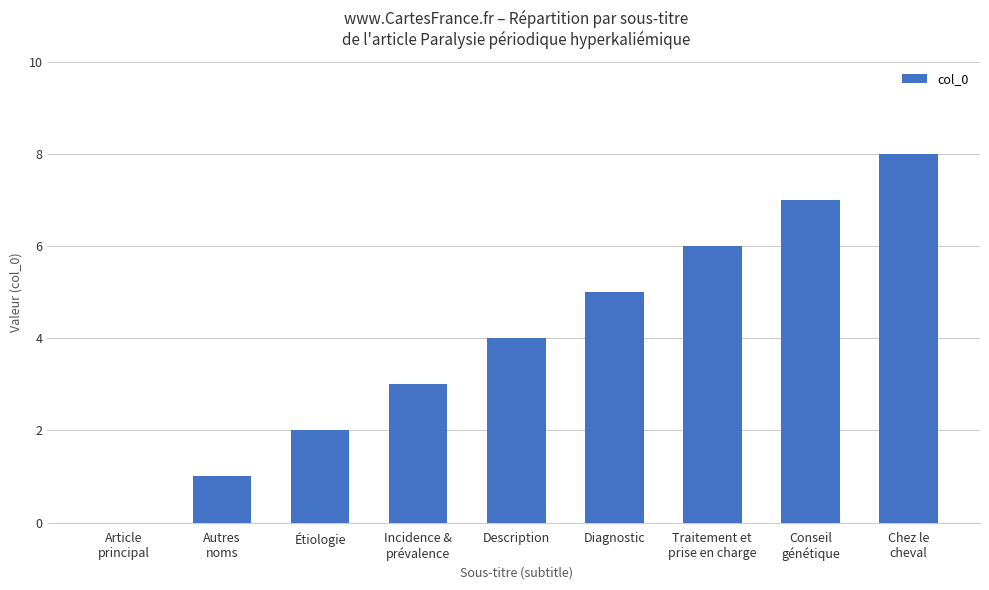

What is the greatest value displayed?

8